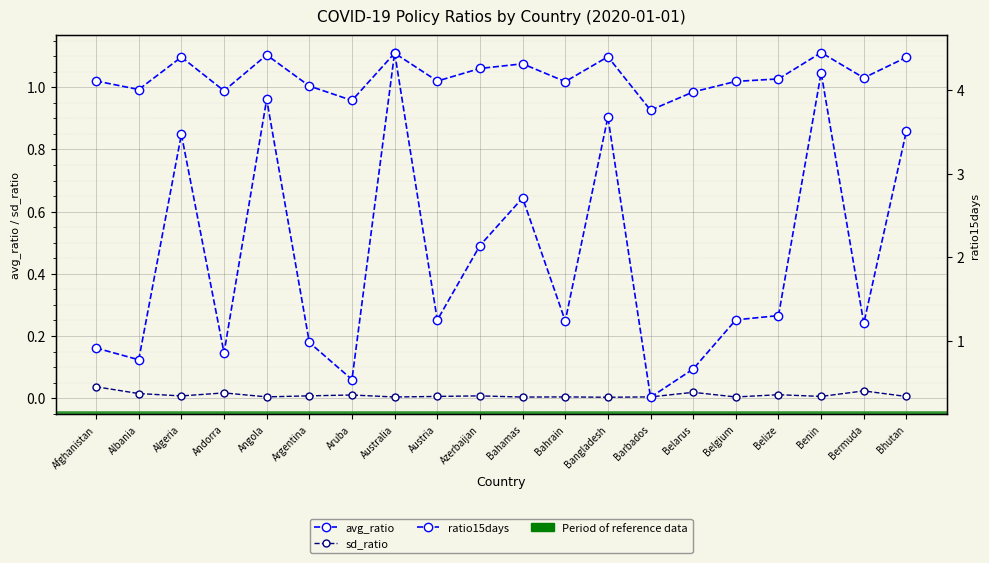

Rank the series by their average value, from lowest to highest.

sd_ratio, avg_ratio, ratio15days